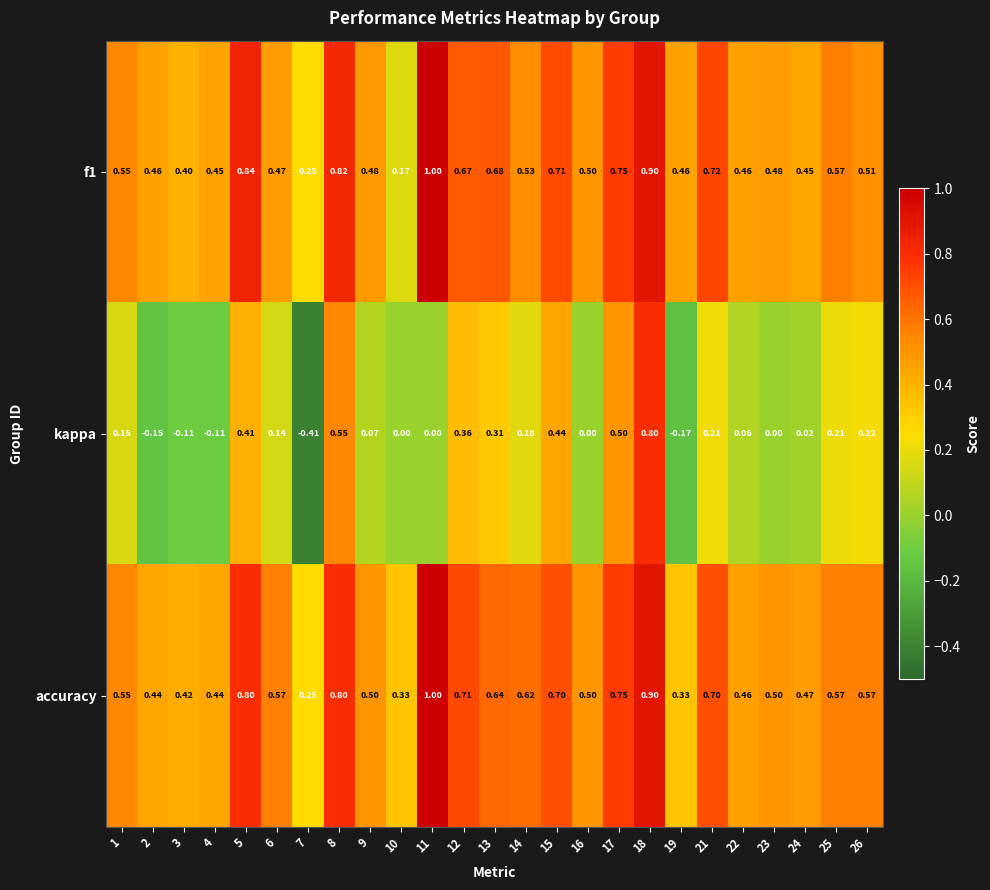

Which series has the largest total across all categories?

accuracy